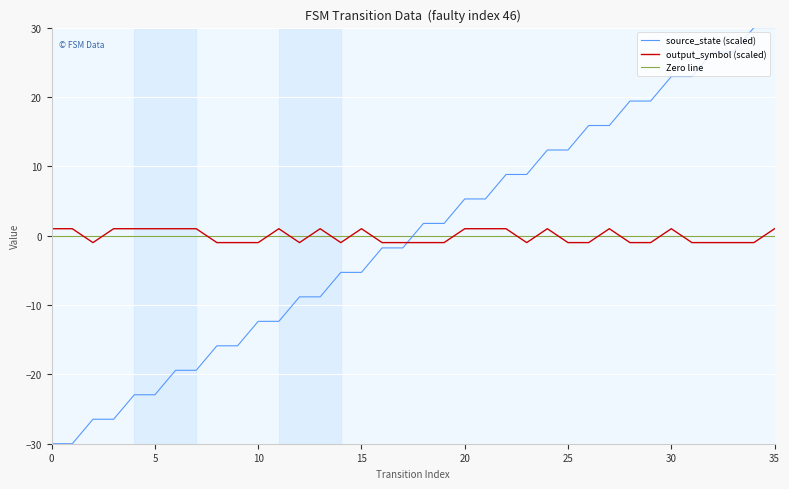

How many intersections are there between output_symbol and source_state?

1